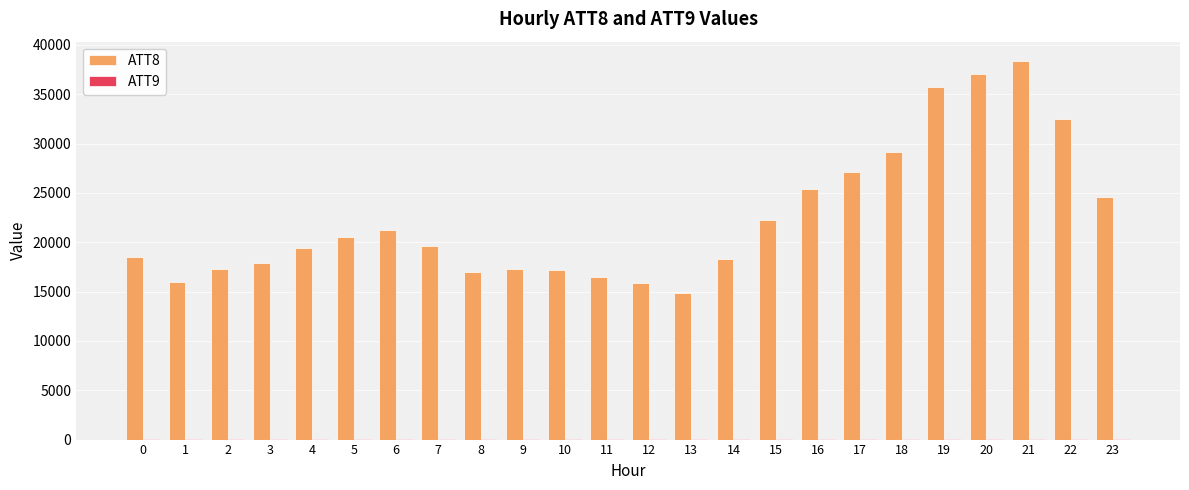

The value of ATT8 at 0 is 18500.0. True or false?

True